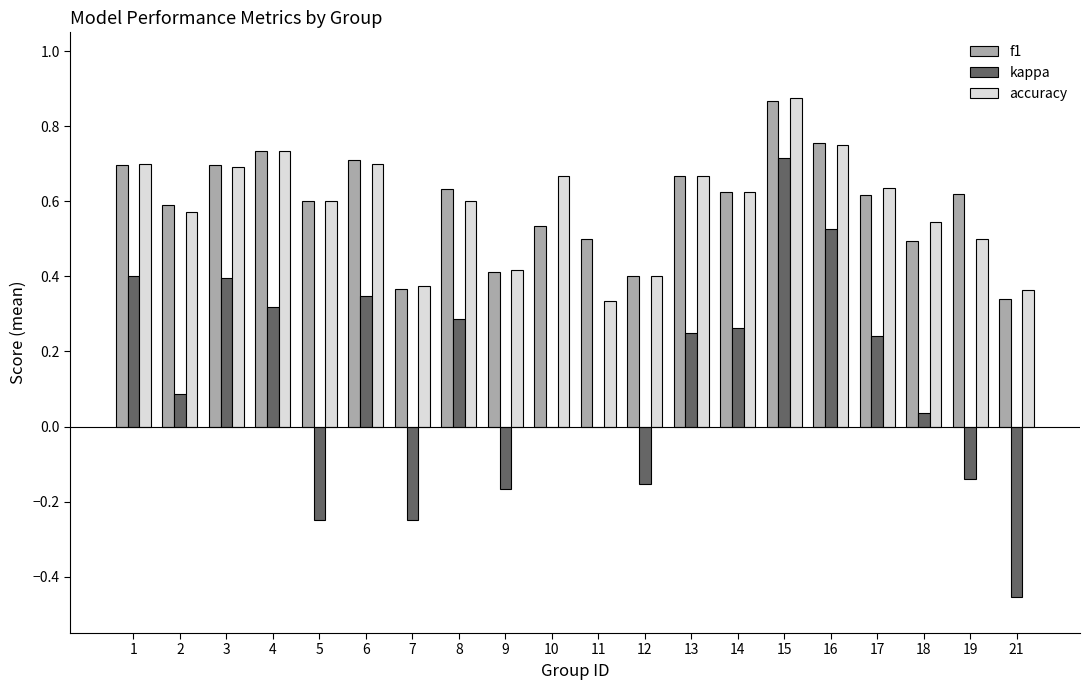

At which category is the sum across all series the highest?

15